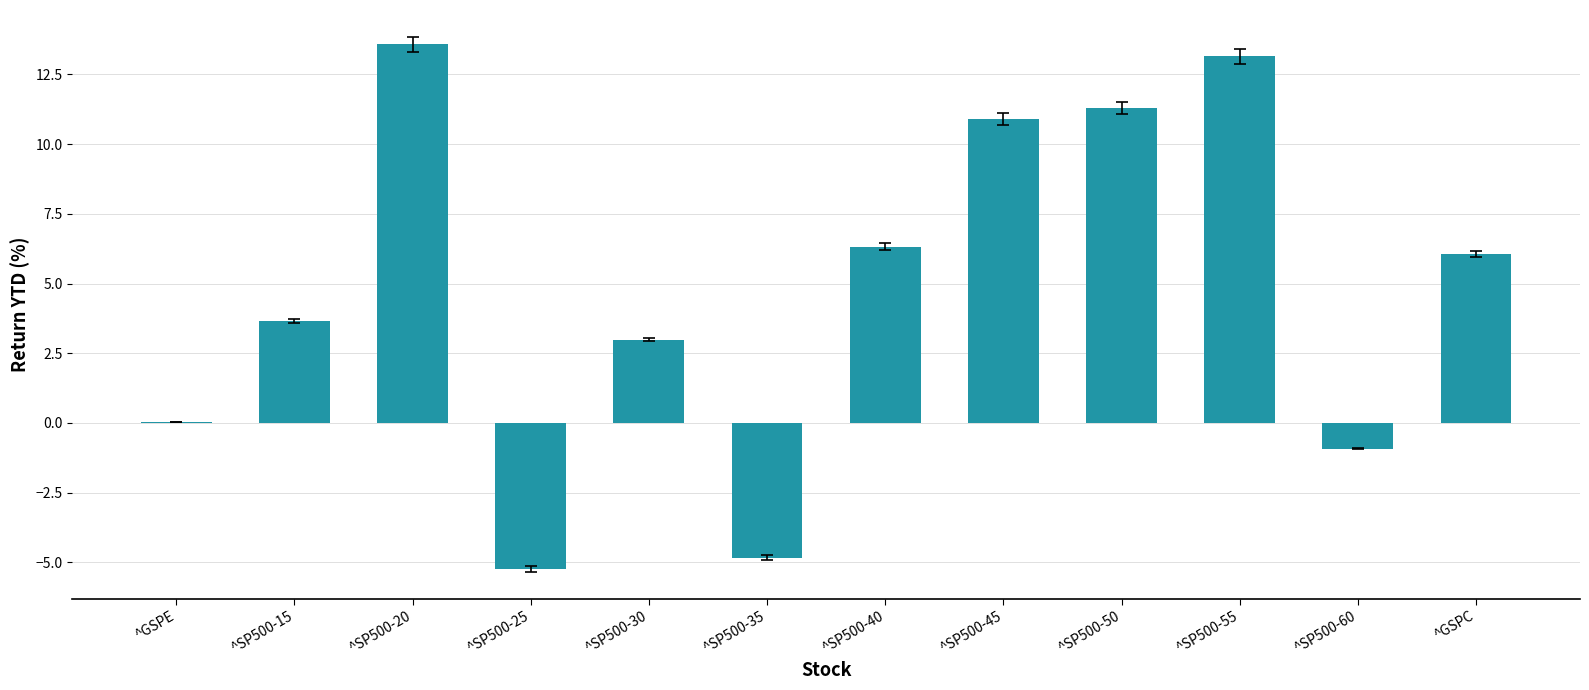

At which label is the value closest to 4?

^SP500-15